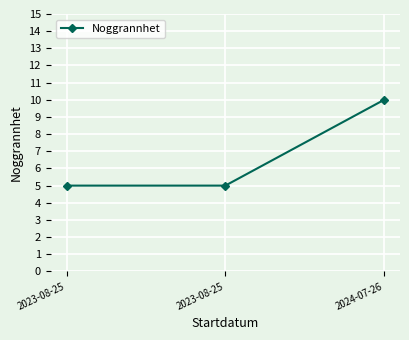

How many categories are shown in the chart?

3